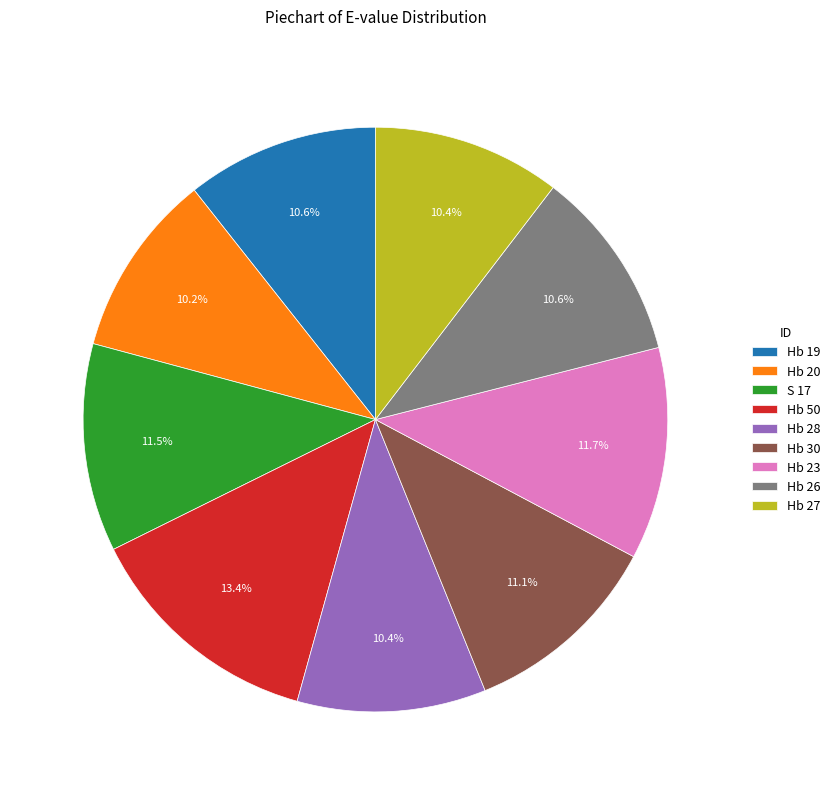

Count the number of slices in the pie.

9